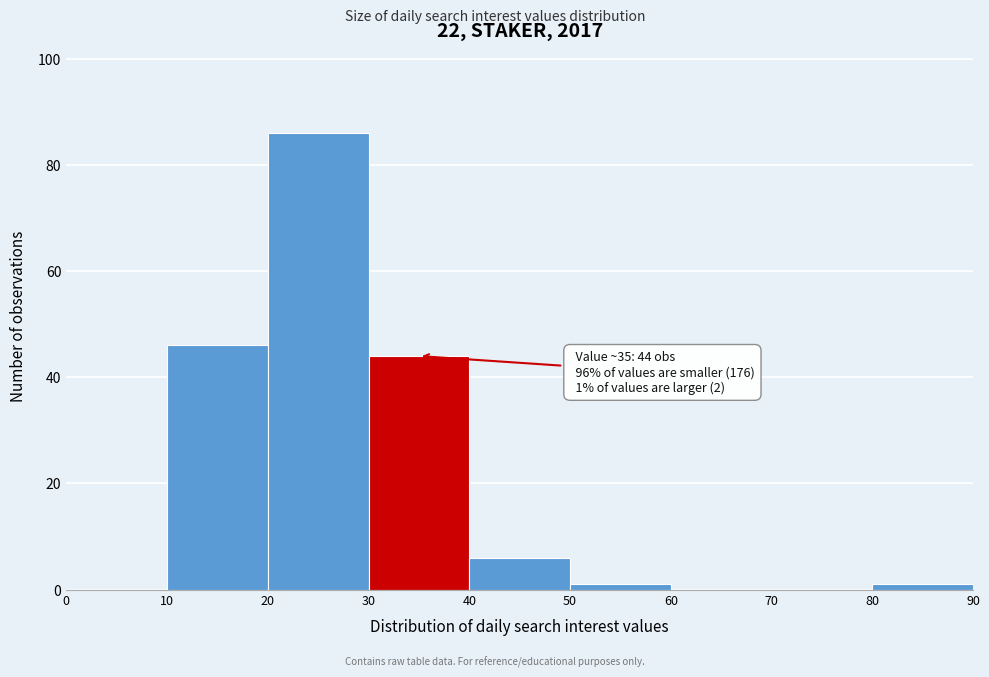

Over which range of the x-axis is the bar tallest?

20 to 30